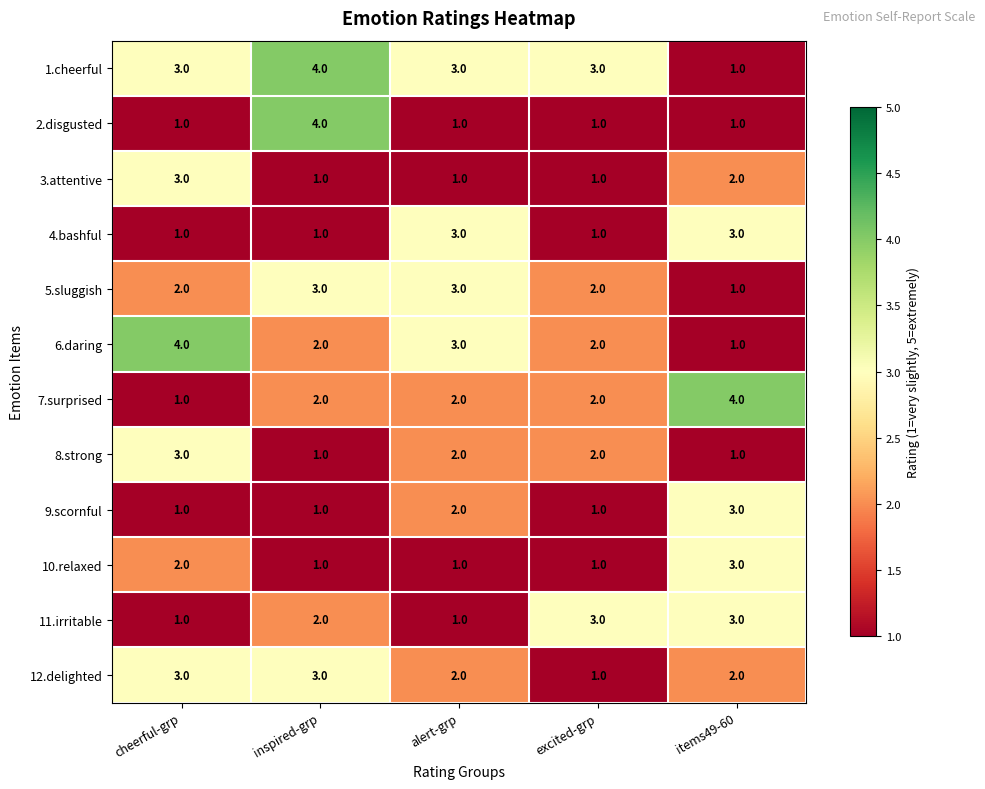

What is the difference between the highest and lowest values at alert-grp?

2